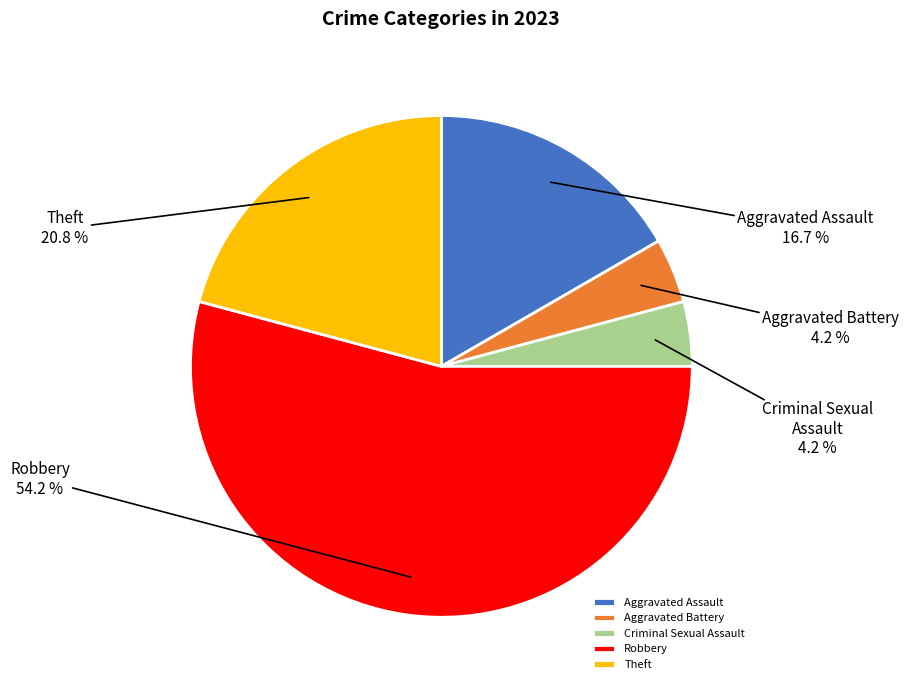

Which slice is the largest?

Robbery